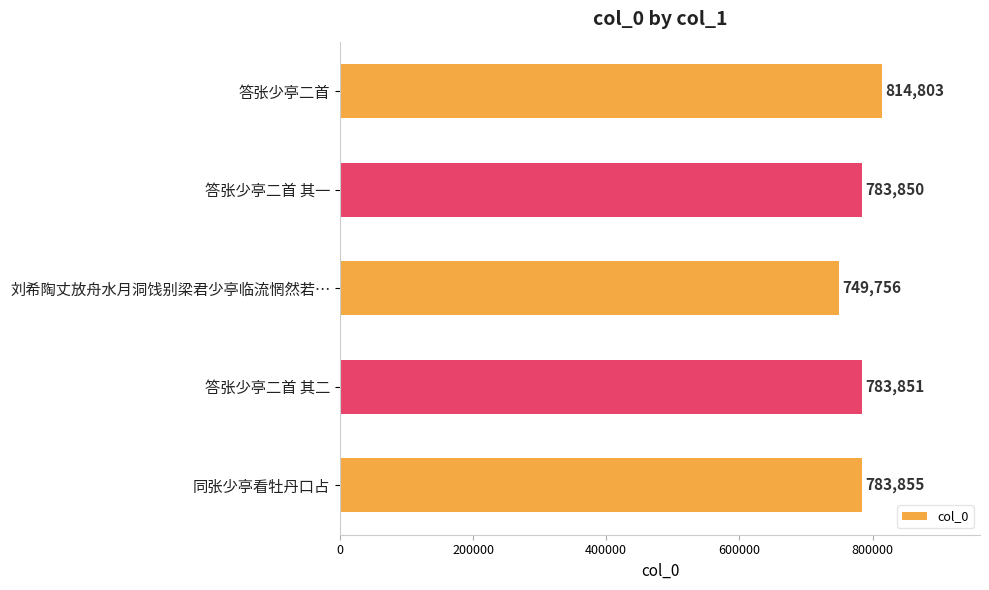

What is the value of the 4th bar from the top?

783851